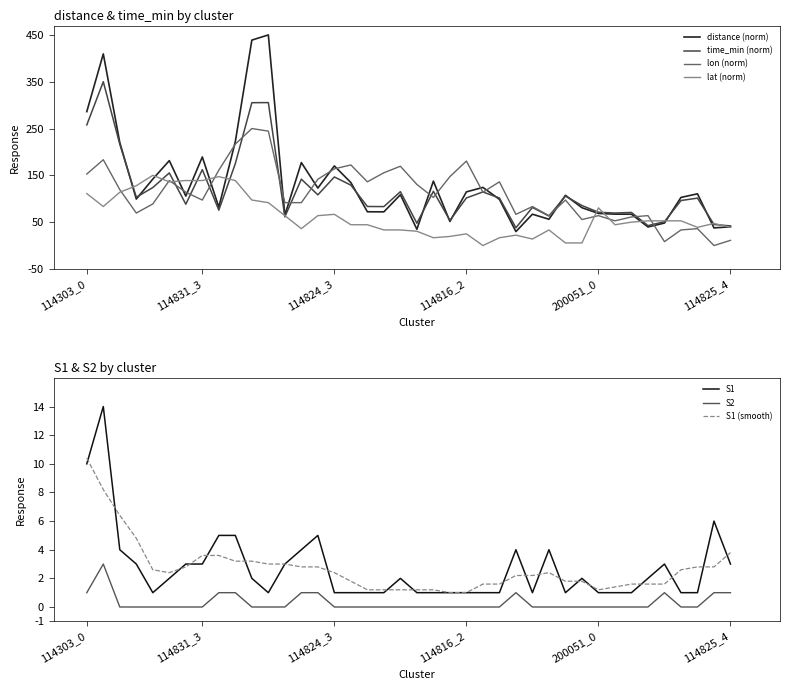

Does the chart display data point markers on the line(s)?

No